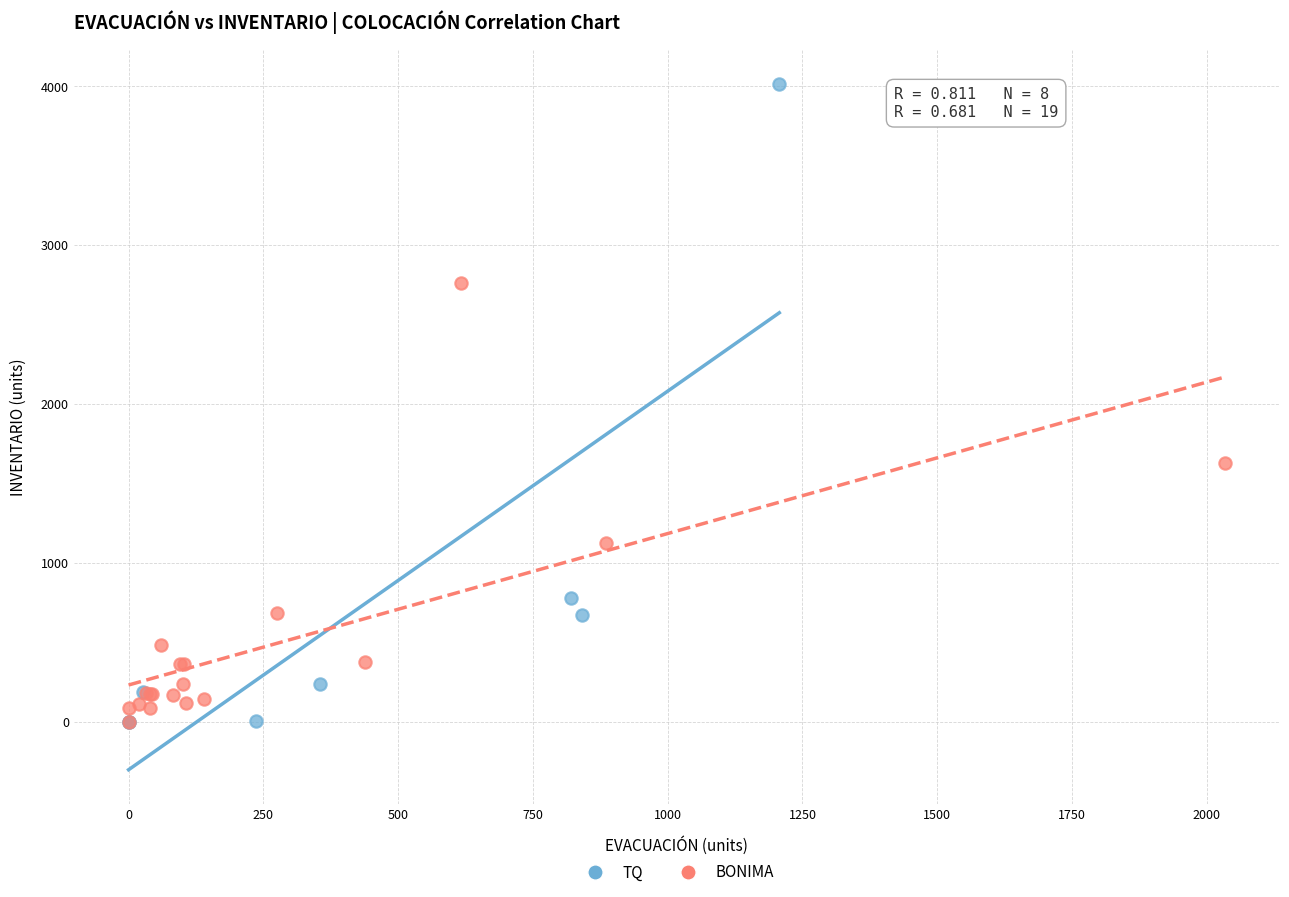

Which series reaches the maximum Y coordinate?

TQ